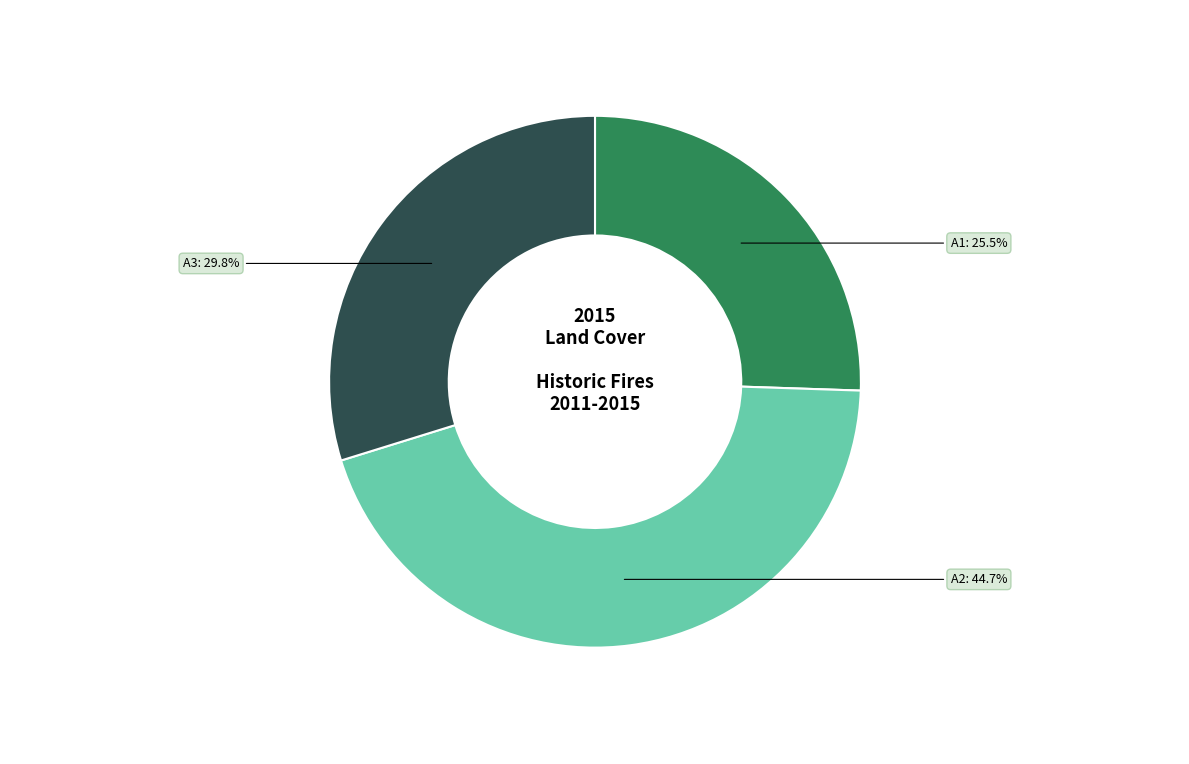

How many slices are in this pie chart?

3